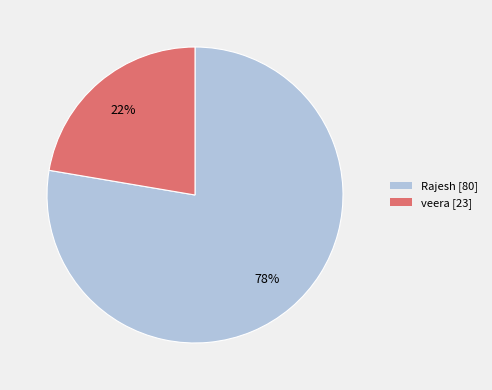

What is the ratio of the value at veera to the value at Rajesh?

0.3